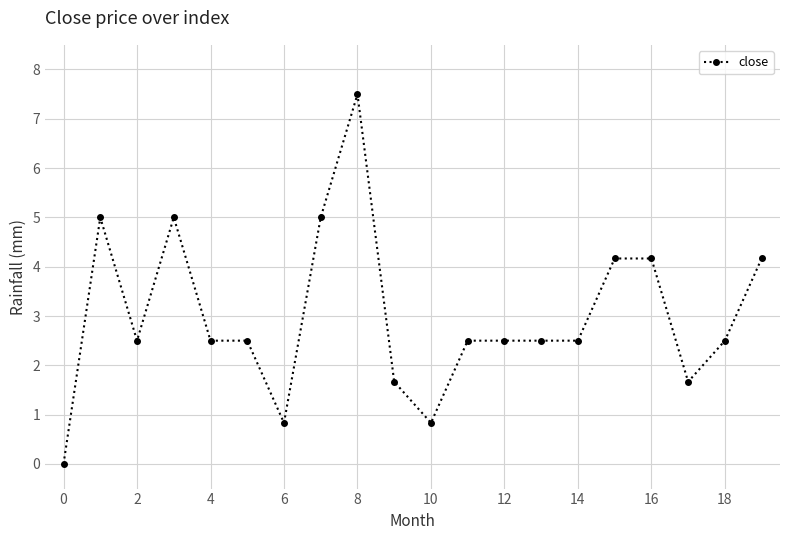

Count the number of values greater than 2.

15